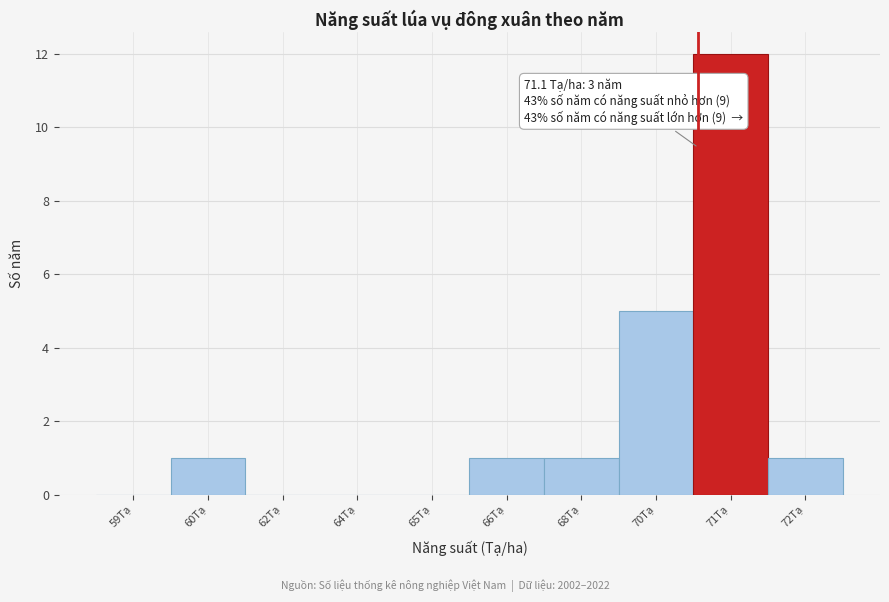

Reading right to left, what are all the values shown in this chart?

72Tạ=1	71Tạ=12	70Tạ=5	68Tạ=1	66Tạ=1	65Tạ=0	64Tạ=0	62Tạ=0	60Tạ=1	59Tạ=0